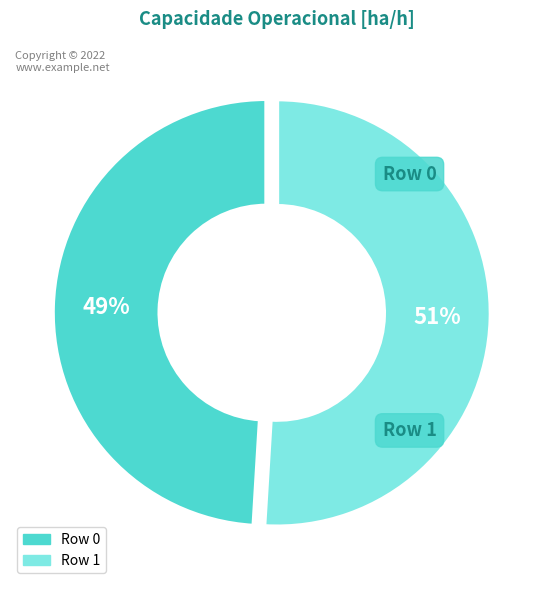

True or false: Row 1 accounts for 43% of the total.

False